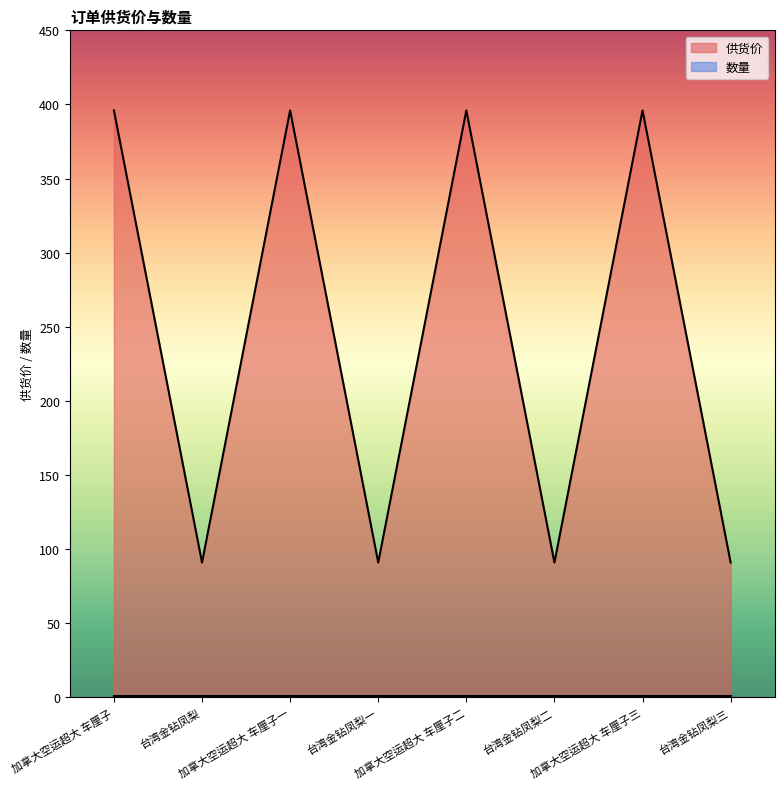

What is the greatest value displayed?

396